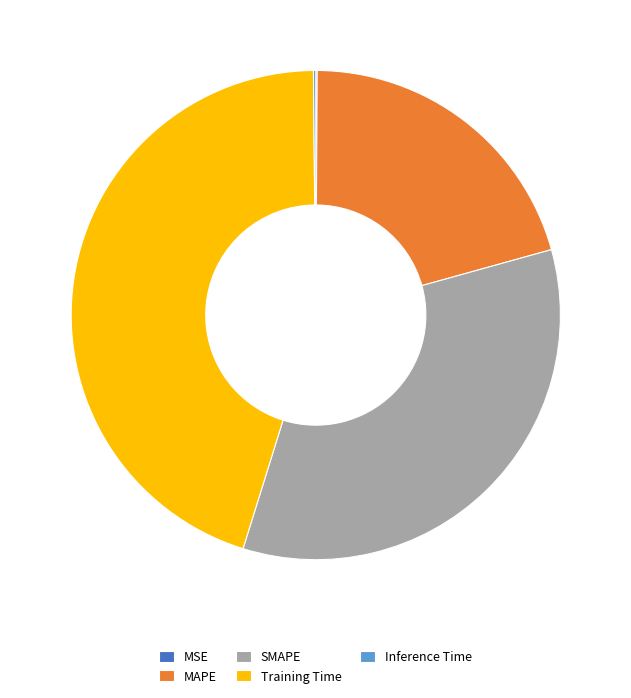

Approximately how many times larger is the value at SMAPE compared to Training Time?

0.8